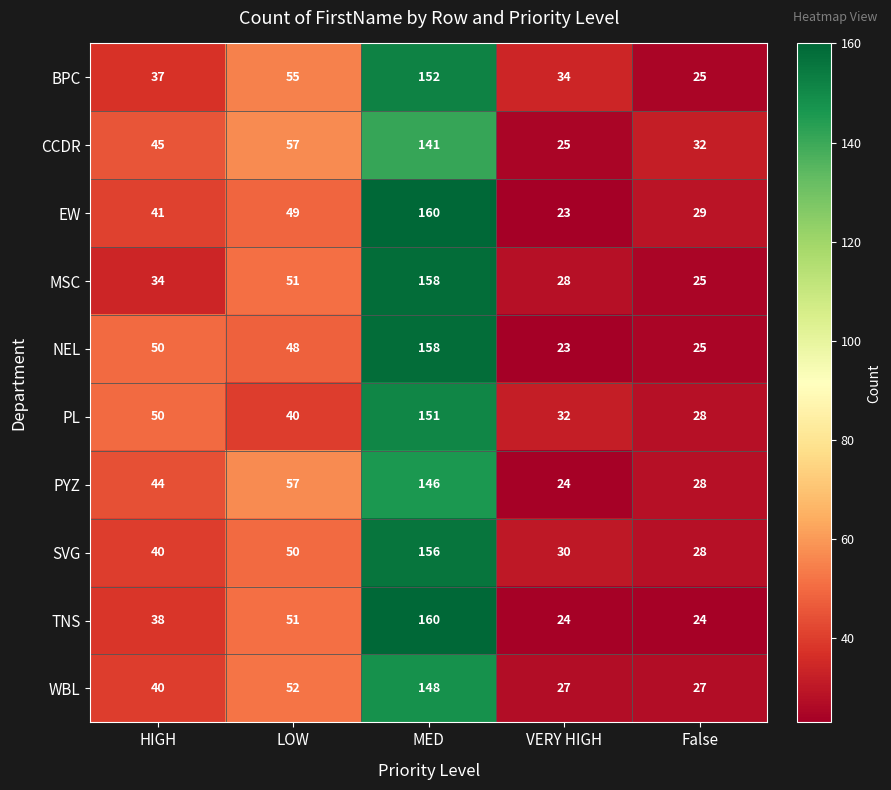

Is it true that EW equals 16 at VERY HIGH?

False